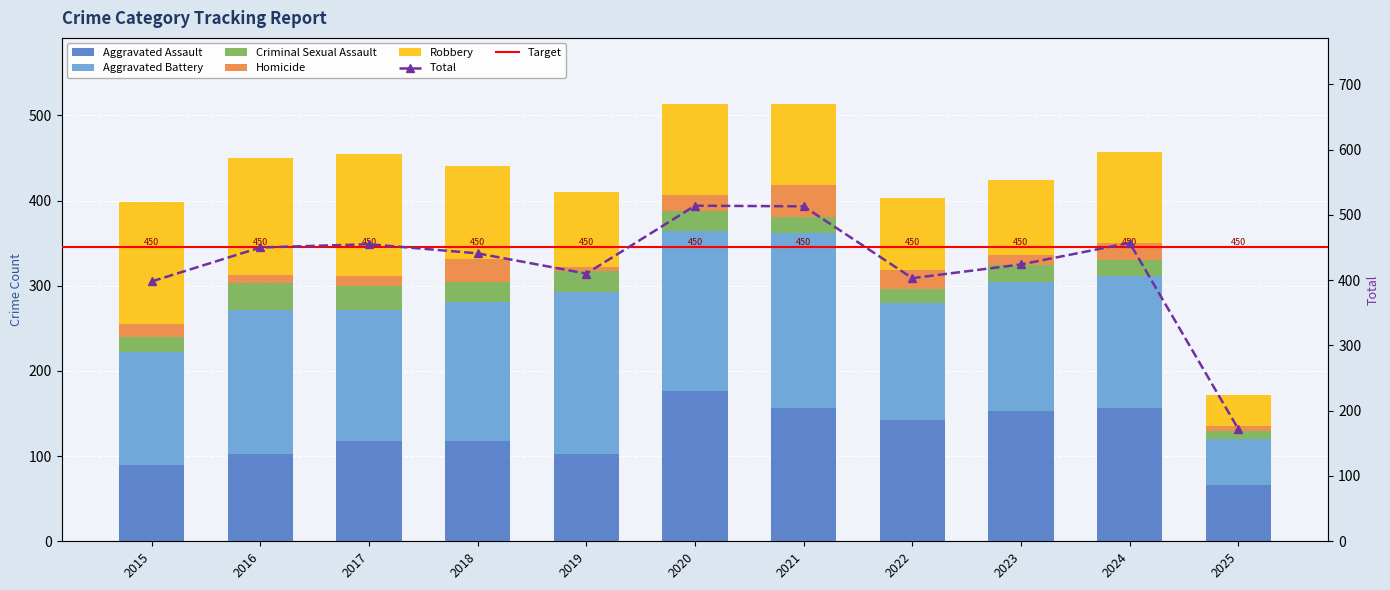

Between 2016 and 2018, which series saw the biggest shift?

Robbery